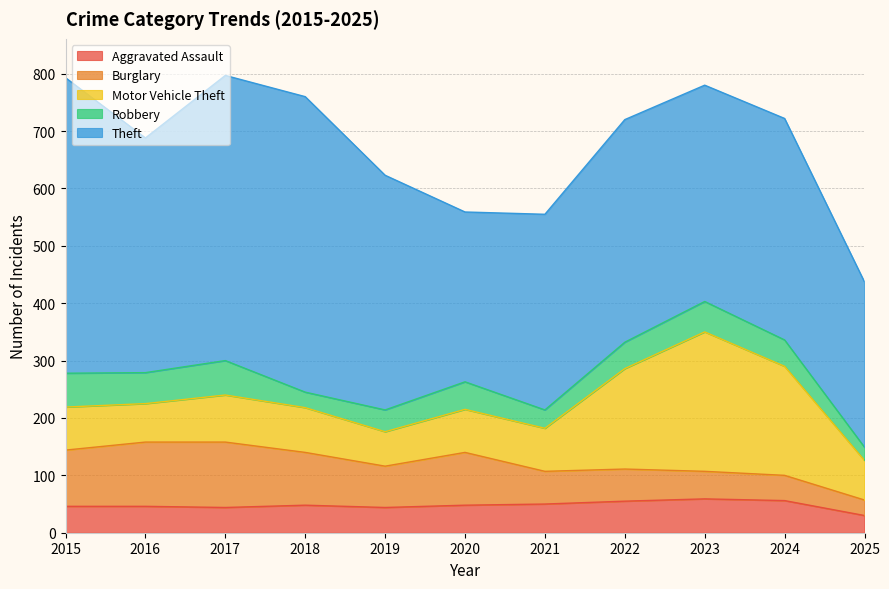

Between 2022 and 2017, which is larger?

2022